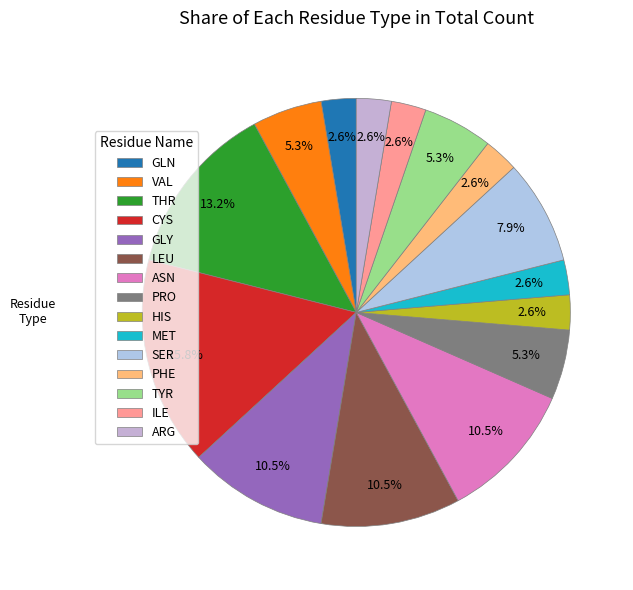

How many segments does this pie chart have?

15